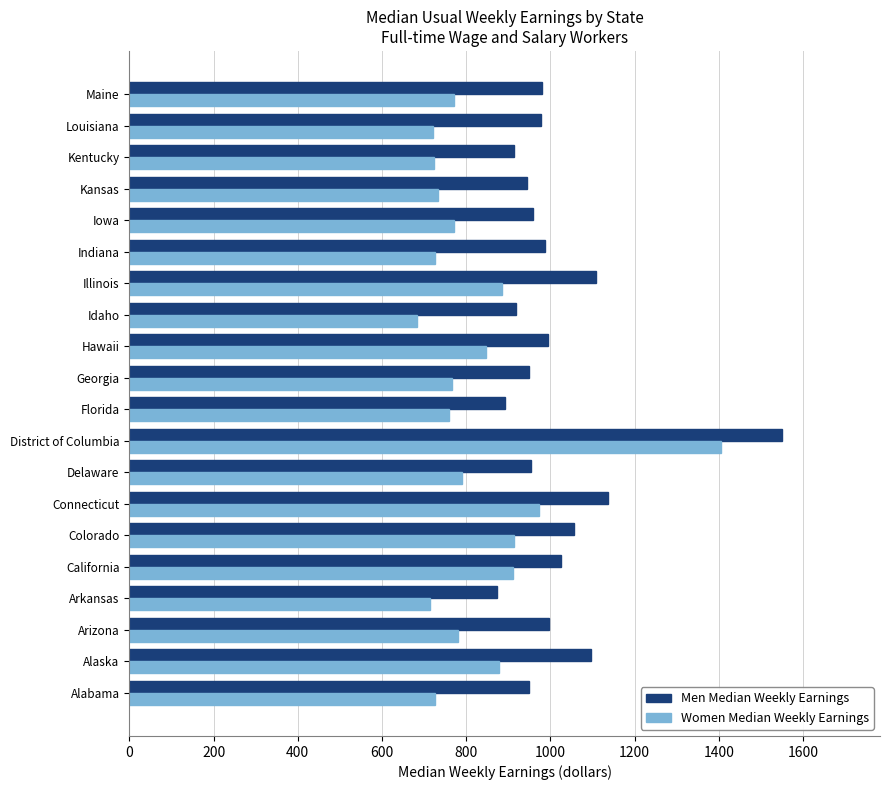

What is the maximum value shown in the chart?

1550